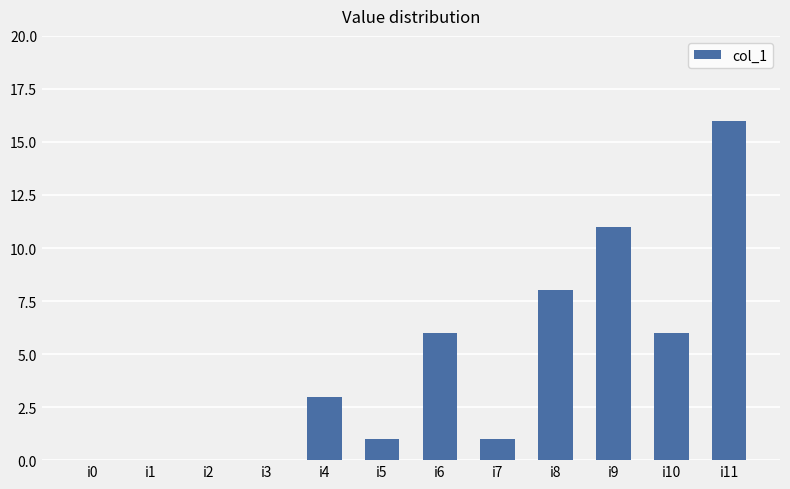

Are the bars horizontal?

No